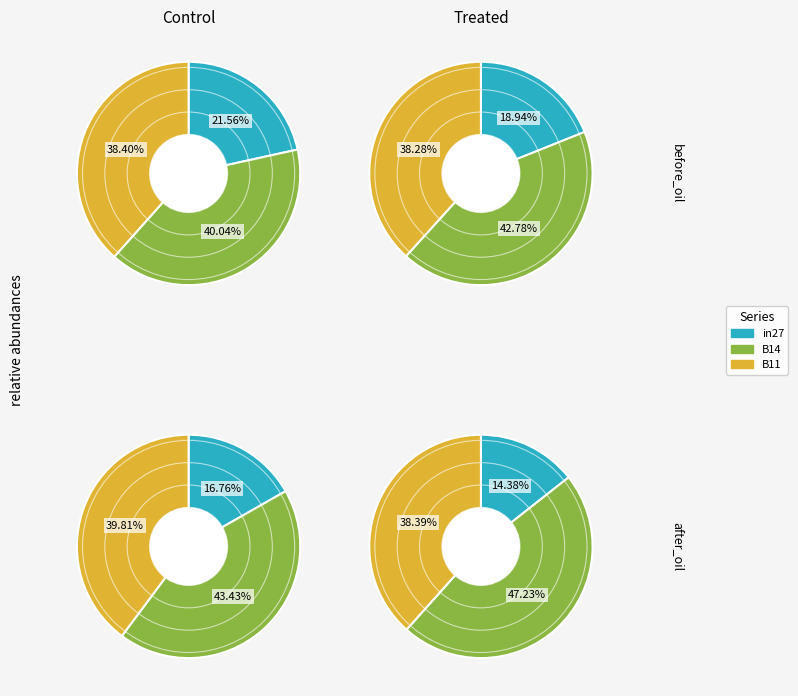

Count the number of slices in the pie.

3